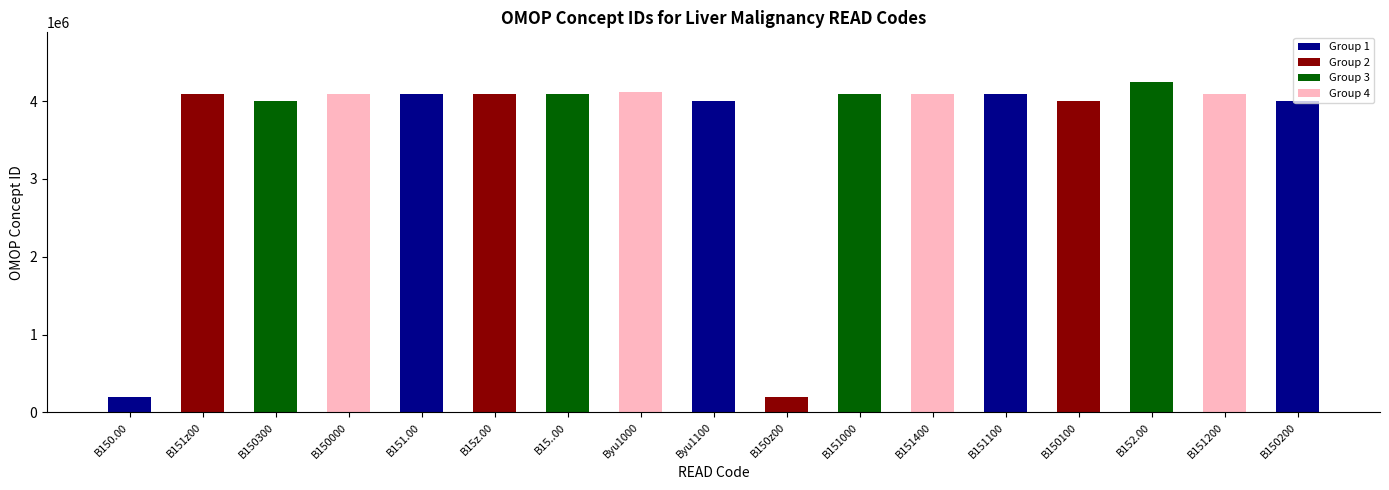

The chart shows a value of 2360971 at B151400. True or false?

False